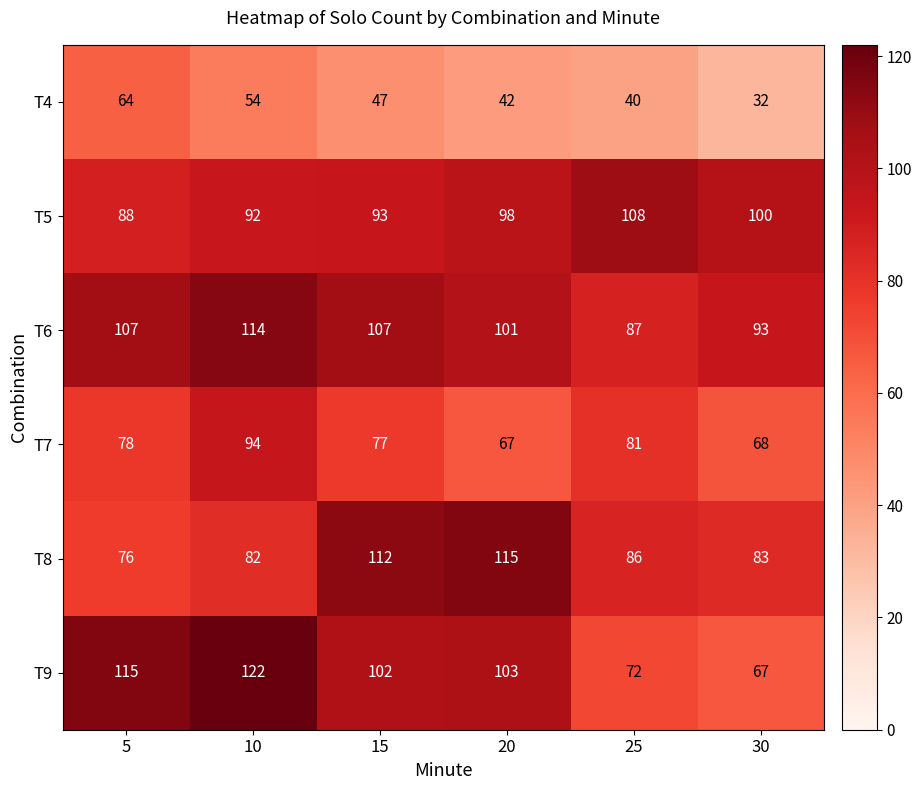

The value of T7 at 15 is 126. True or false?

False